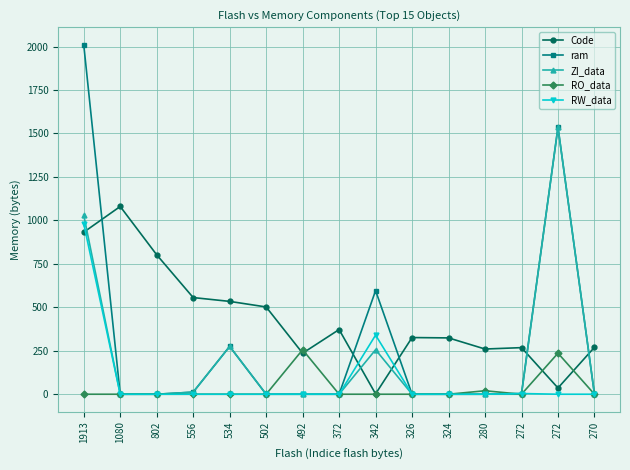

After their last crossing, which series has the higher values: RW_data or RO_data?

RO_data